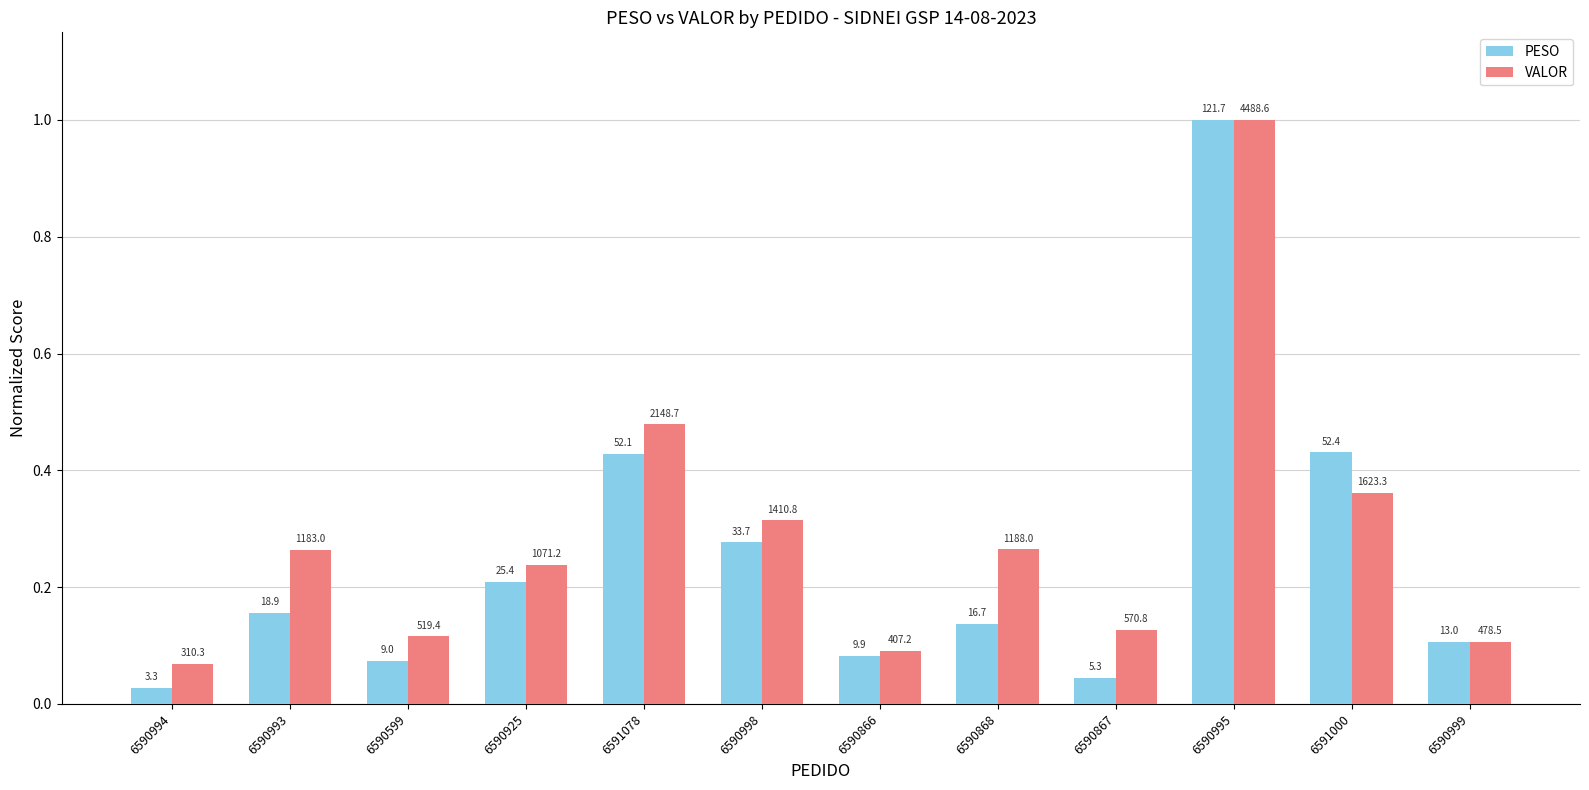

Rank the series by their average value, from highest to lowest.

VALOR, PESO